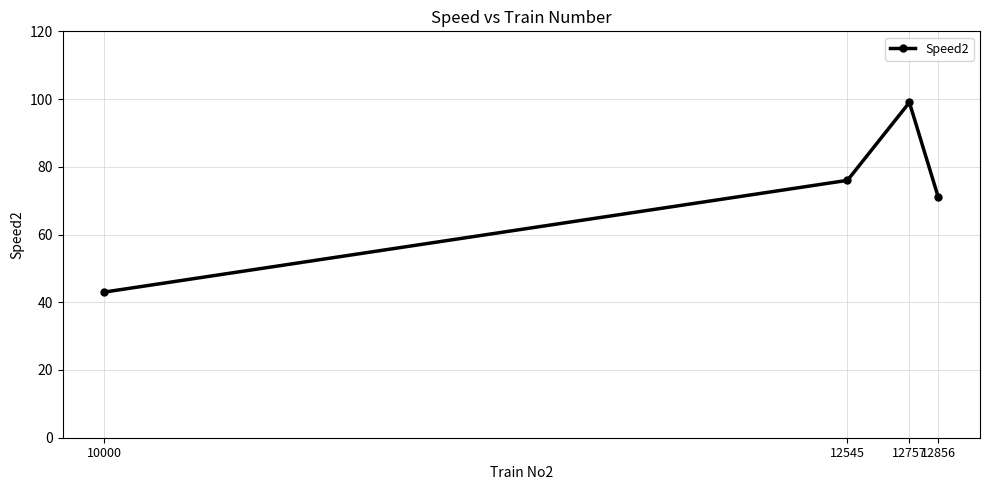

What is the approximate value at 12545?

76